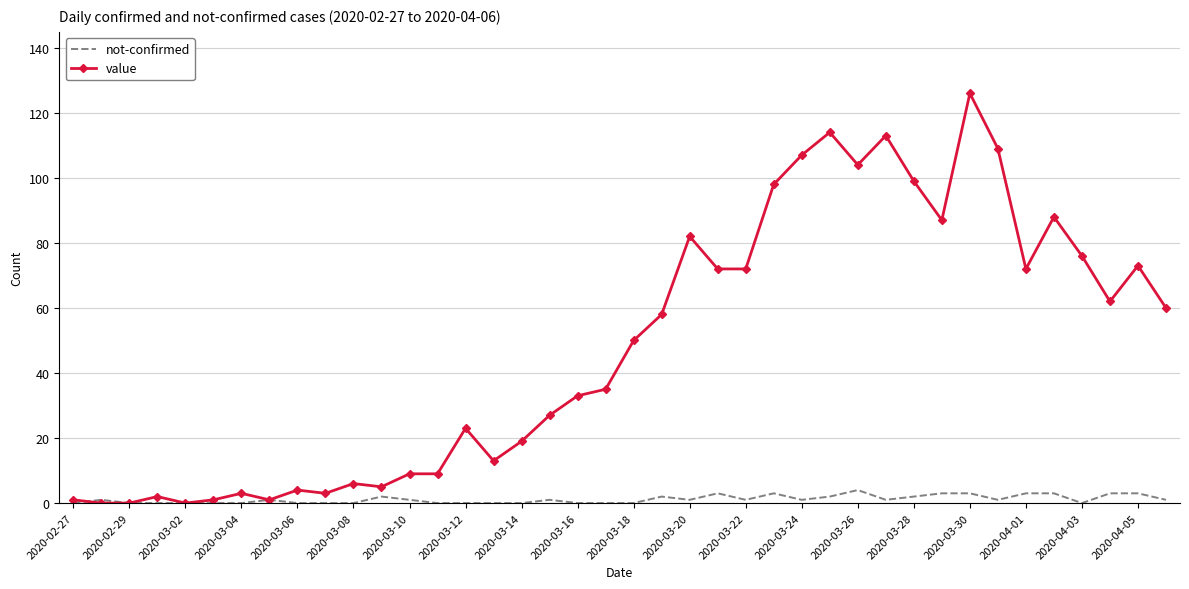

List the series in order of their peak value, lowest first.

not-confirmed, value